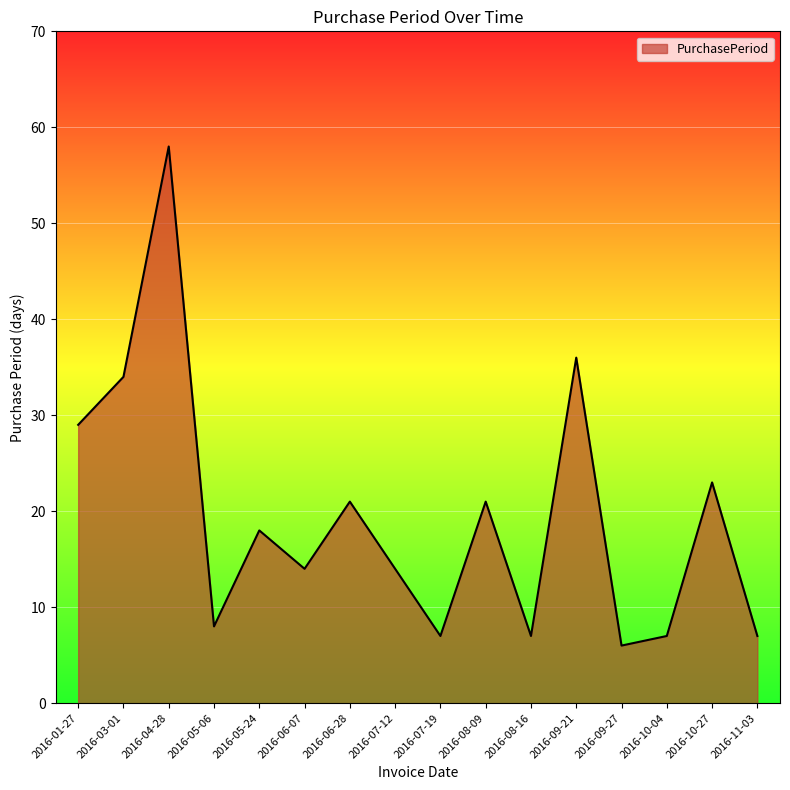

Which label corresponds to the largest value in the chart?

2016-04-28